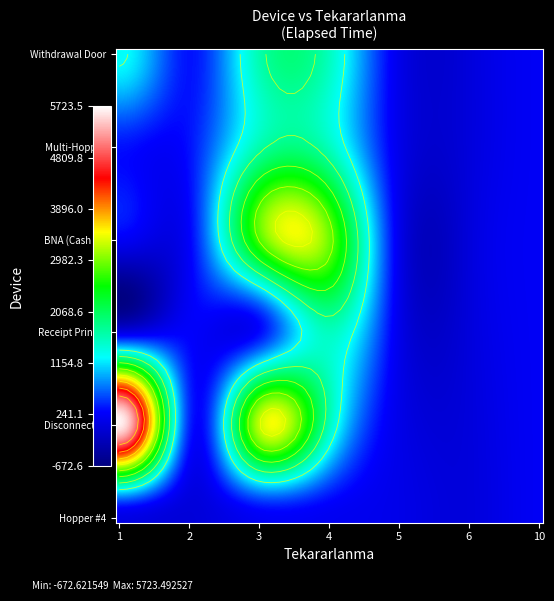

What is the average value of the Hopper #4 series?

121